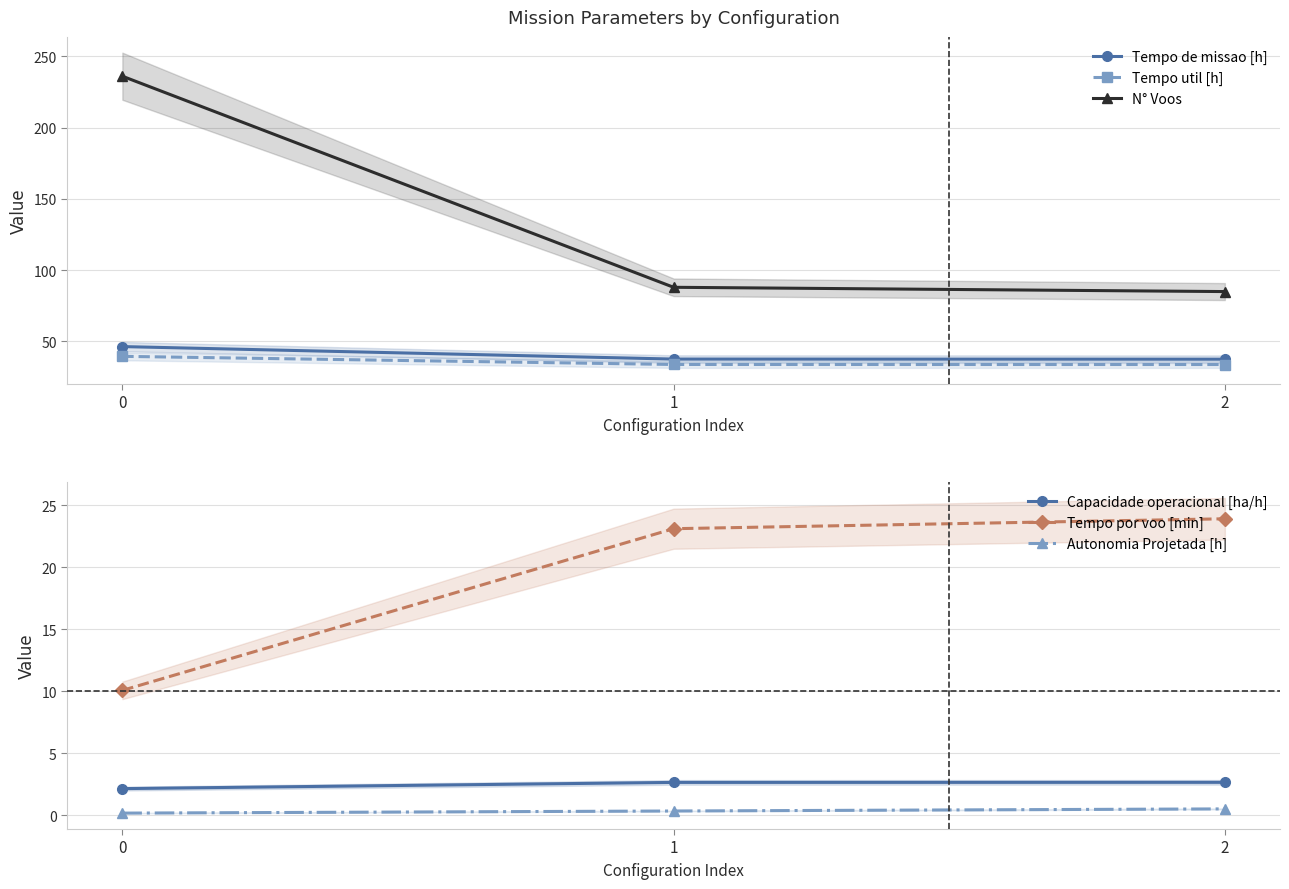

Reading right to left, transcribe all the data shown in this chart.

Tempo de missao [h]: 37.6	37.7	46.4
Tempo util [h]: 33.9	33.9	39.6
N° Voos: 85.0	88.0	236.0
Capacidade operacional [ha/h]: 2.7	2.7	2.2
Tempo por voo [min]: 23.9	23.1	10.1
Autonomia Projetada [h]: 0.5	0.3	0.2